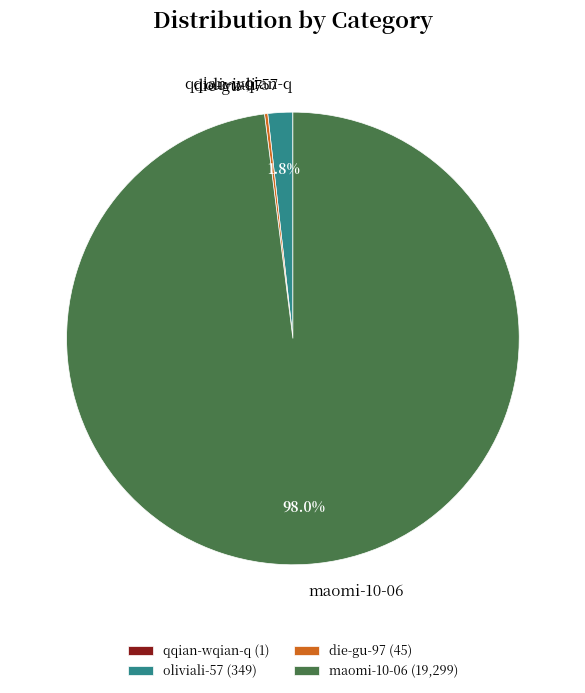

Is maomi-10-06 the majority of the pie?

Yes